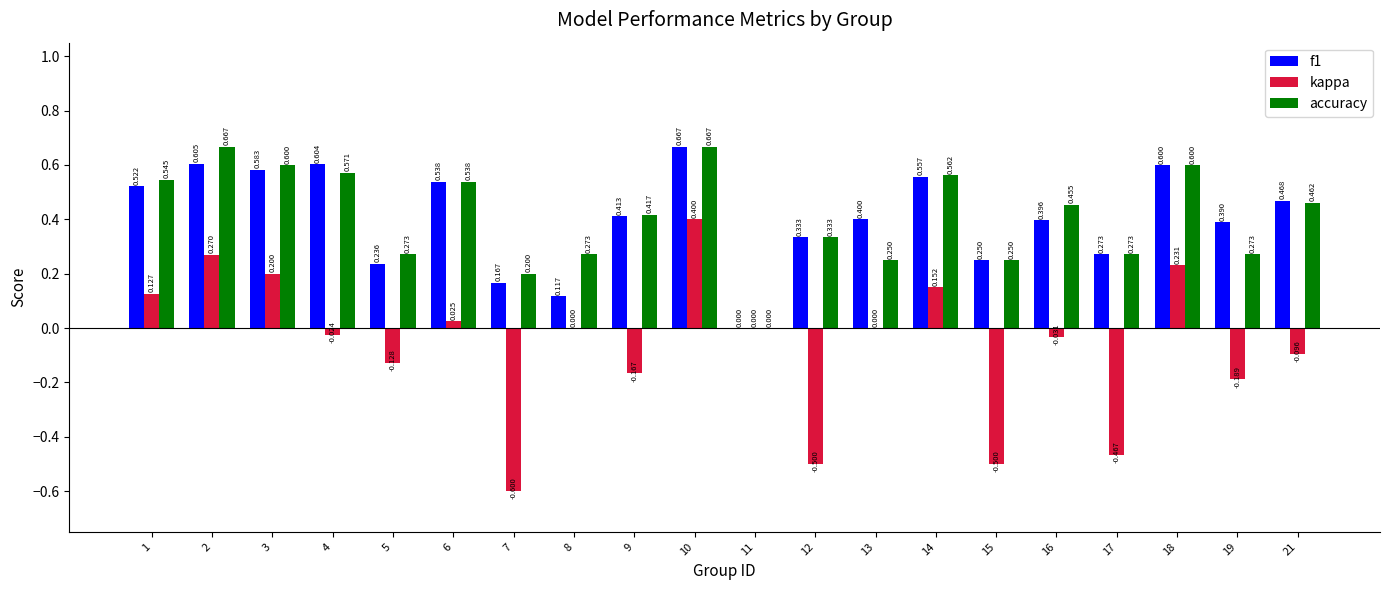

Which series has the largest total across all categories?

accuracy